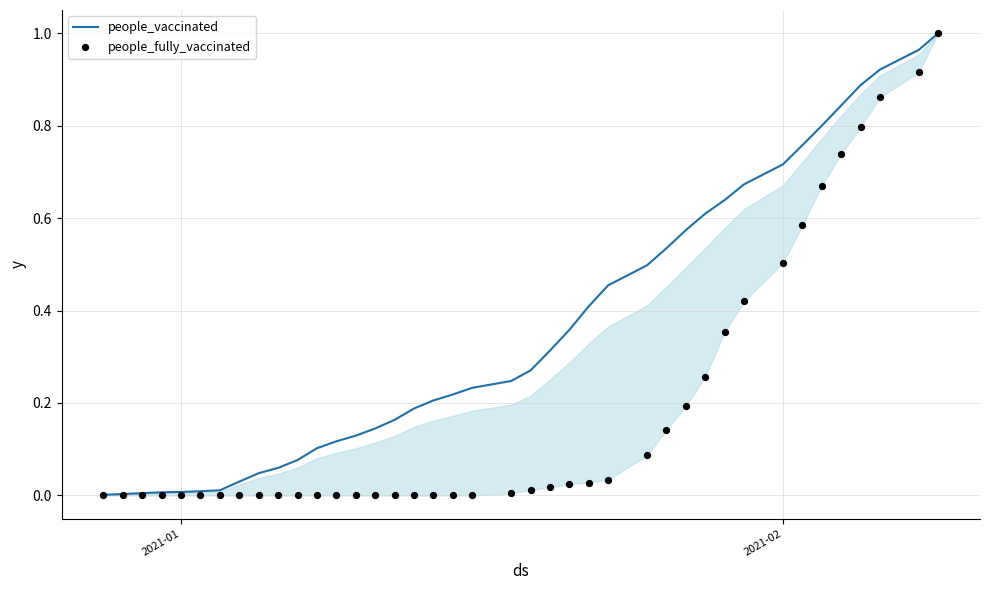

Which series has the largest total across all categories?

people_vaccinated